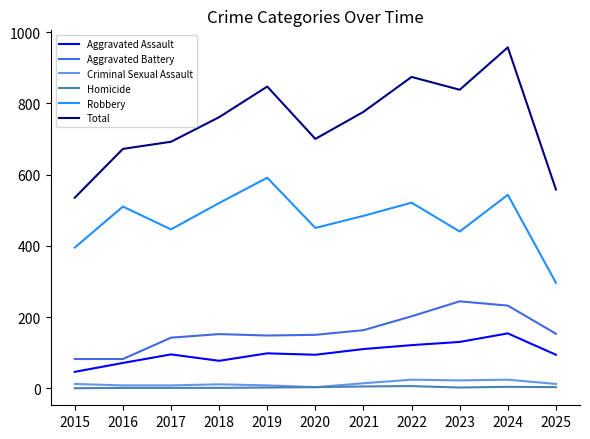

Which series has the largest range (max minus min)?

Total